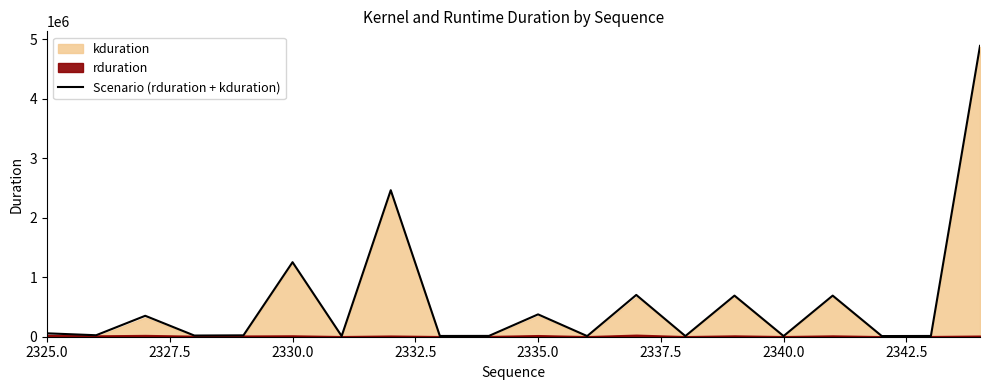

What is the maximum value for Scenario (rduration + kduration)?

4890008